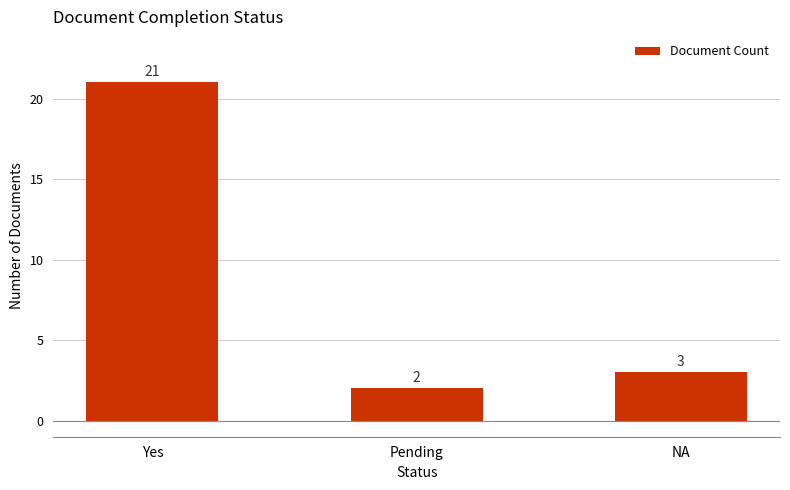

What is the maximum value shown in the chart?

21